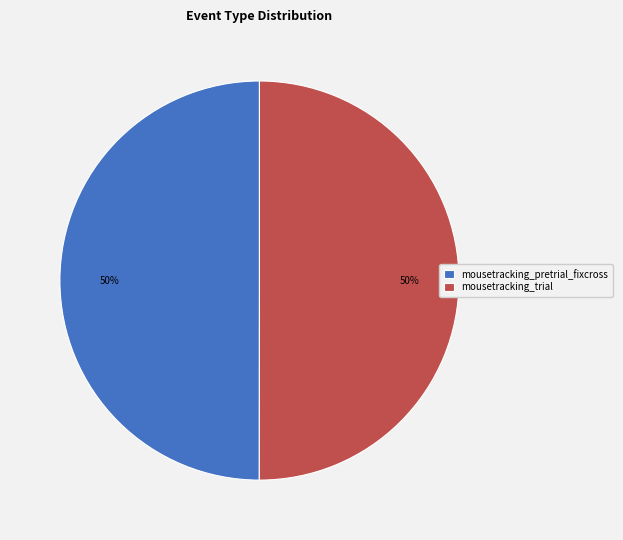

True or false: mousetracking_pretrial_fixcross accounts for 64% of the total.

False